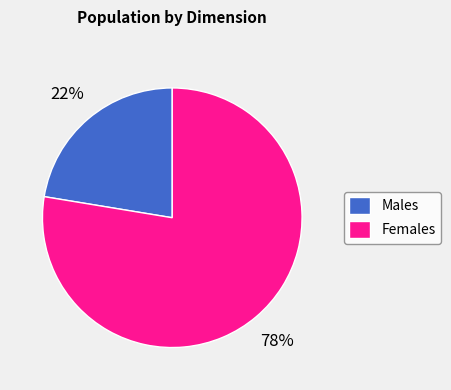

Rank the categories by value from lowest to highest.

Males, Females